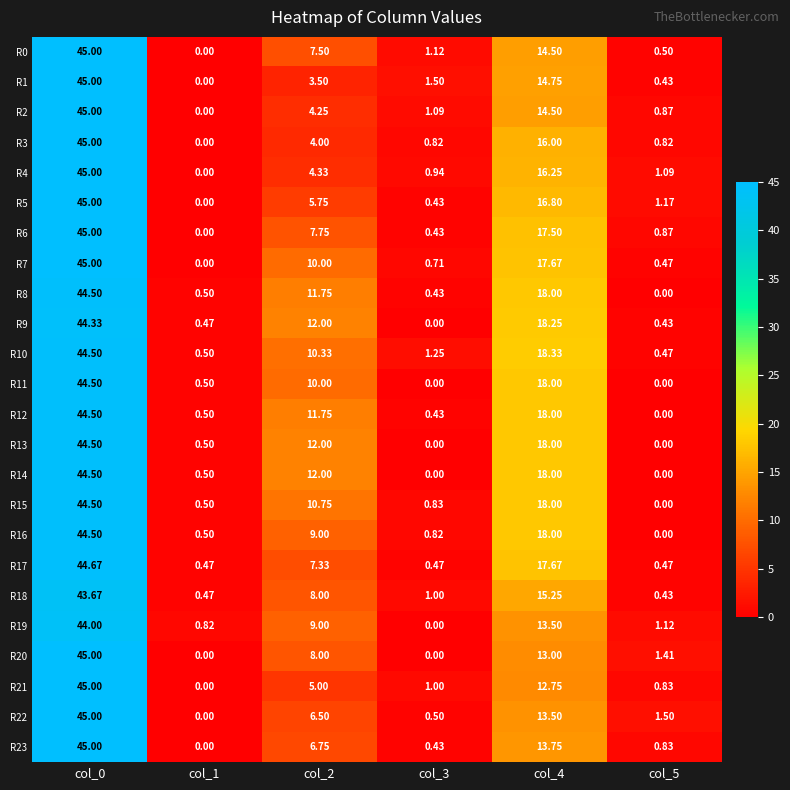

Is the value of R21 at col_3 greater than the value of R10 at col_4?

No